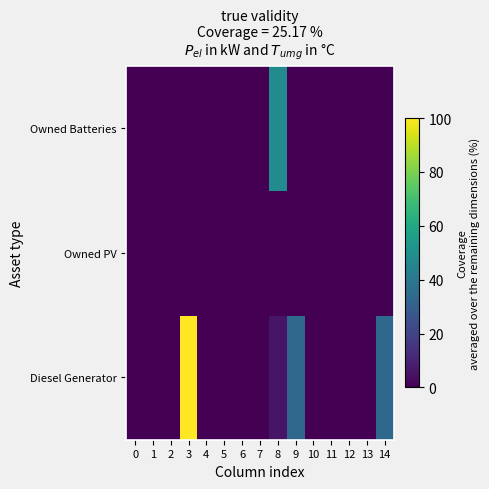

At which category is the sum across all series the highest?

3